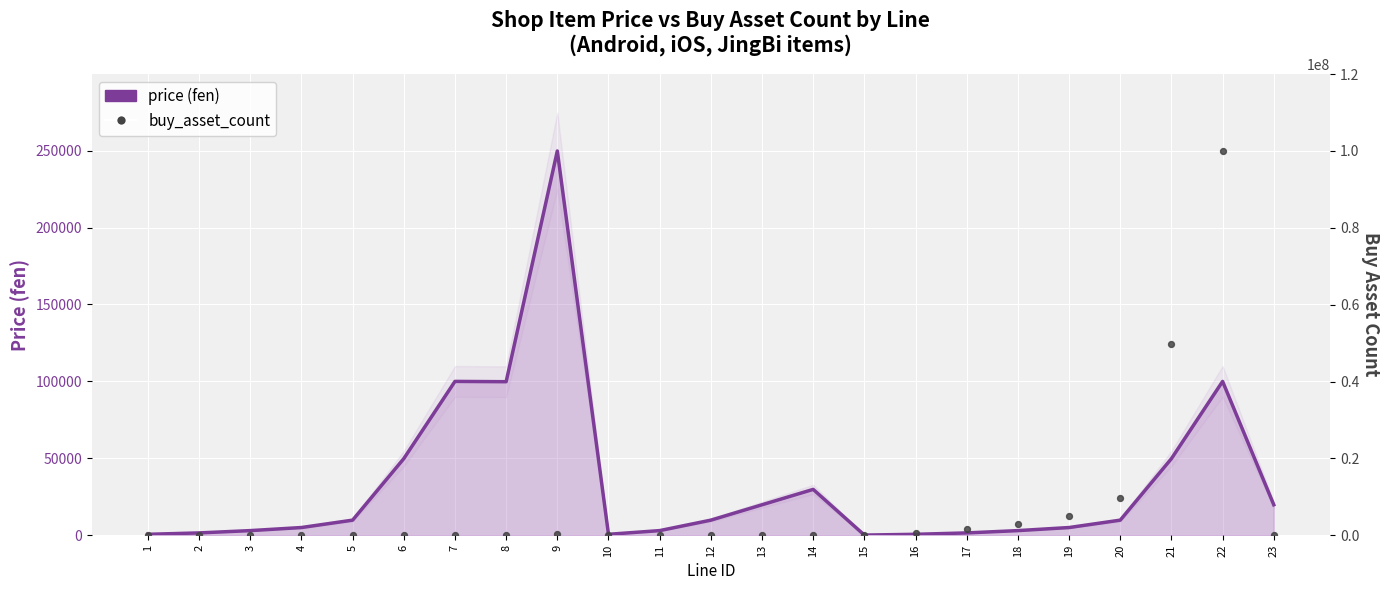

Which series contains the lowest Y value?

buy_asset_count